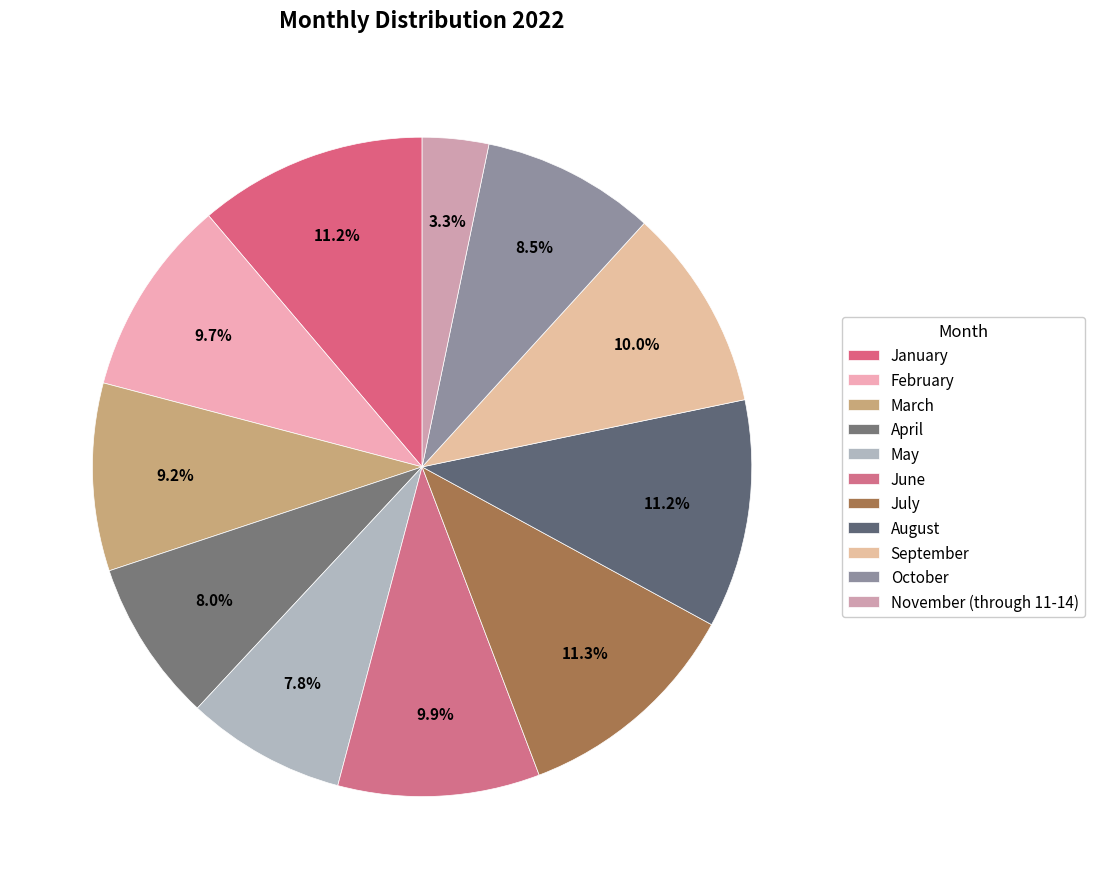

Does January represent more than half of the total?

No